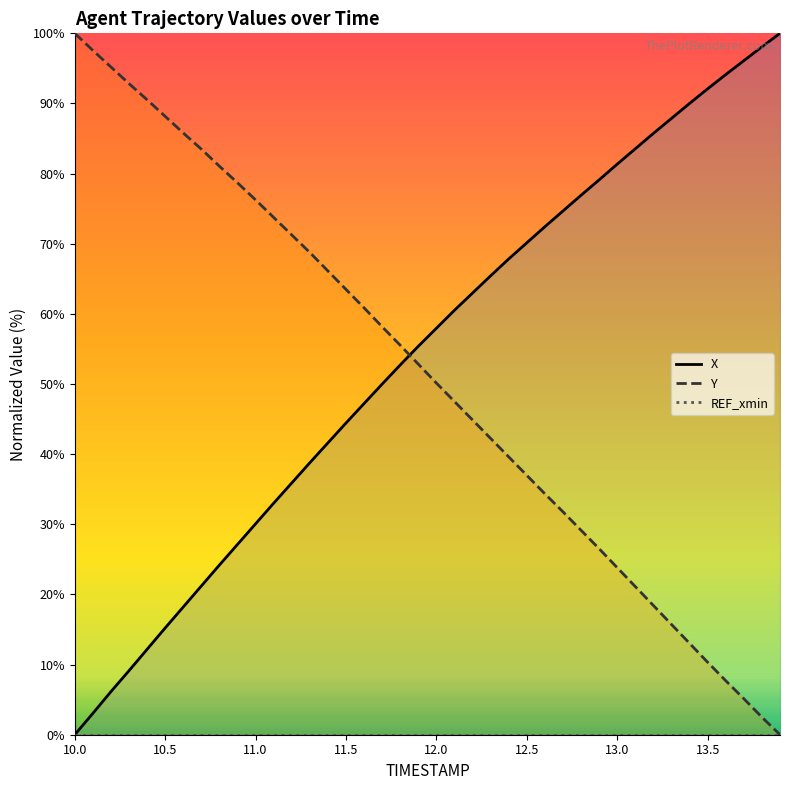

The value of Y at 12.5 is 37.0. True or false?

True